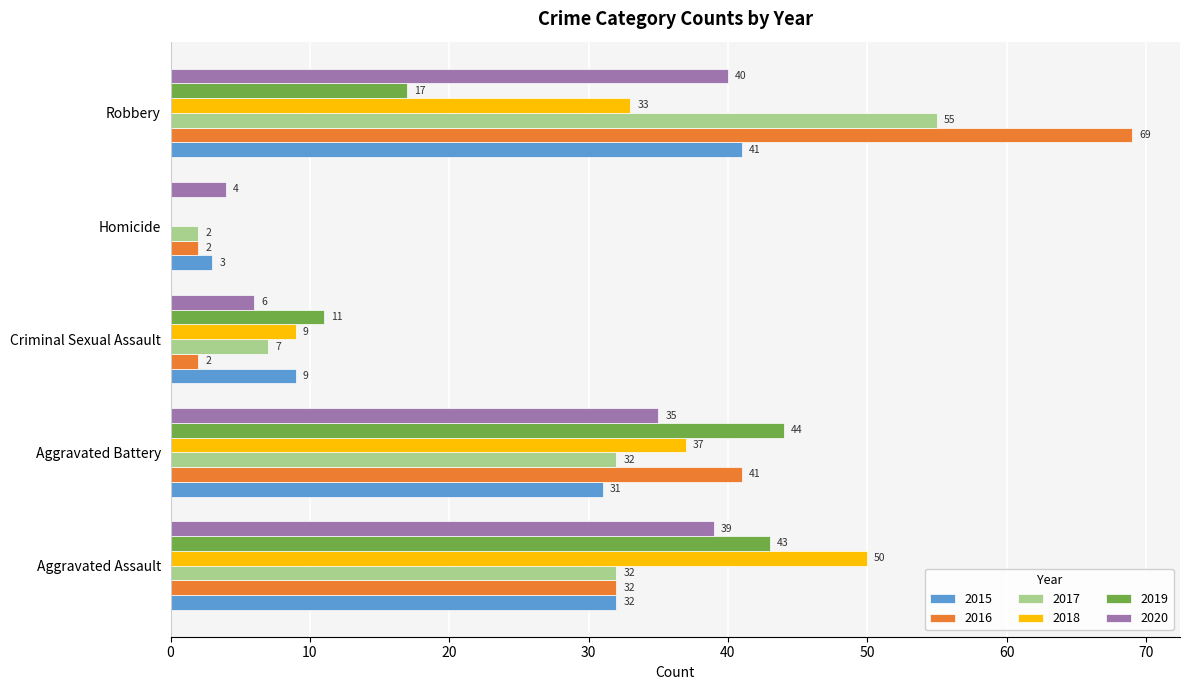

What is the approximate value of 2018 at Criminal Sexual Assault, to the nearest 10?

10